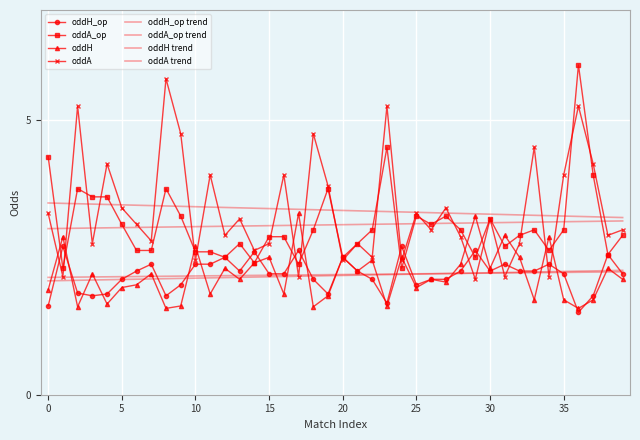

Reading left to right, what are all the values shown in this chart?

oddH_op: 0=1.6	1=2.7	2=1.9	3=1.8	4=1.8	5=2.1	6=2.2	7=2.4	8=1.8	9=2.0	10=2.4	11=2.4	12=2.5	13=2.2	14=2.6	15=2.2	16=2.2	17=2.6	18=2.1	19=1.8	20=2.5	21=2.2	22=2.1	23=1.7	24=2.7	25=2.0	26=2.1	27=2.1	28=2.2	29=2.6	30=2.2	31=2.4	32=2.2	33=2.2	34=2.4	35=2.2	36=1.5	37=1.8	38=2.5	39=2.2
oddA_op: 0=4.3	1=2.3	2=3.8	3=3.6	4=3.6	5=3.1	6=2.6	7=2.6	8=3.8	9=3.2	10=2.6	11=2.6	12=2.5	13=2.8	14=2.4	15=2.9	16=2.9	17=2.4	18=3.0	19=3.8	20=2.5	21=2.8	22=3.0	23=4.5	24=2.3	25=3.2	26=3.1	27=3.2	28=3.0	29=2.5	30=3.2	31=2.7	32=2.9	33=3.0	34=2.6	35=3.0	36=6.0	37=4.0	38=2.5	39=2.9
oddH: 0=1.9	1=2.9	2=1.6	3=2.2	4=1.6	5=1.9	6=2.0	7=2.2	8=1.6	9=1.6	10=2.7	11=1.8	12=2.3	13=2.1	14=2.4	15=2.5	16=1.8	17=3.3	18=1.6	19=1.8	20=2.5	21=2.2	22=2.5	23=1.6	24=2.5	25=1.9	26=2.1	27=2.0	28=2.4	29=3.2	30=2.3	31=2.9	32=2.5	33=1.7	34=2.9	35=1.7	36=1.6	37=1.7	38=2.3	39=2.1
oddA: 0=3.3	1=2.1	2=5.2	3=2.8	4=4.2	5=3.4	6=3.1	7=2.8	8=5.8	9=4.8	10=2.5	11=4.0	12=2.9	13=3.2	14=2.6	15=2.8	16=4.0	17=2.1	18=4.8	19=3.8	20=2.5	21=2.8	22=2.5	23=5.2	24=2.5	25=3.3	26=3.0	27=3.4	28=2.9	29=2.1	30=3.2	31=2.1	32=2.8	33=4.5	34=2.1	35=4.0	36=5.2	37=4.2	38=2.9	39=3.0